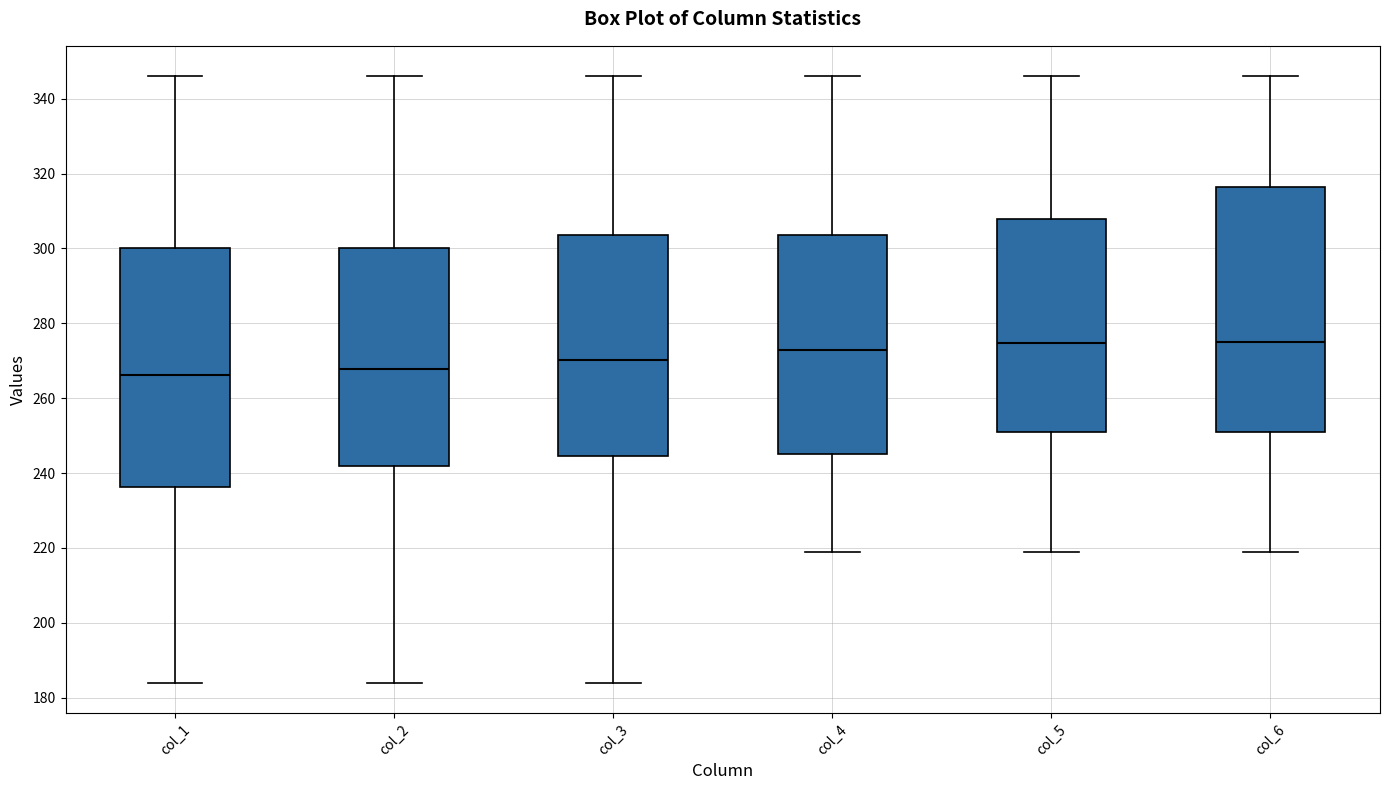

Reading left to right, read every box against the y-axis: the position of its median line, the range the box covers, and the ends of its whiskers. The values are not printed on the chart, so give them approximately, as read against the axis.

col_1: median 266, box 236 to 300, whiskers 184 to 346
col_2: median 268, box 242 to 300, whiskers 184 to 346
col_3: median 270, box 244 to 304, whiskers 184 to 346
col_4: median 272, box 244 to 304, whiskers 220 to 346
col_5: median 274, box 252 to 308, whiskers 220 to 346
col_6: median 274, box 252 to 316, whiskers 220 to 346